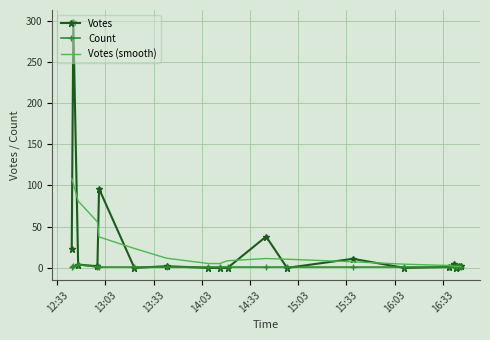

What is the sum of all Count values?

25.0